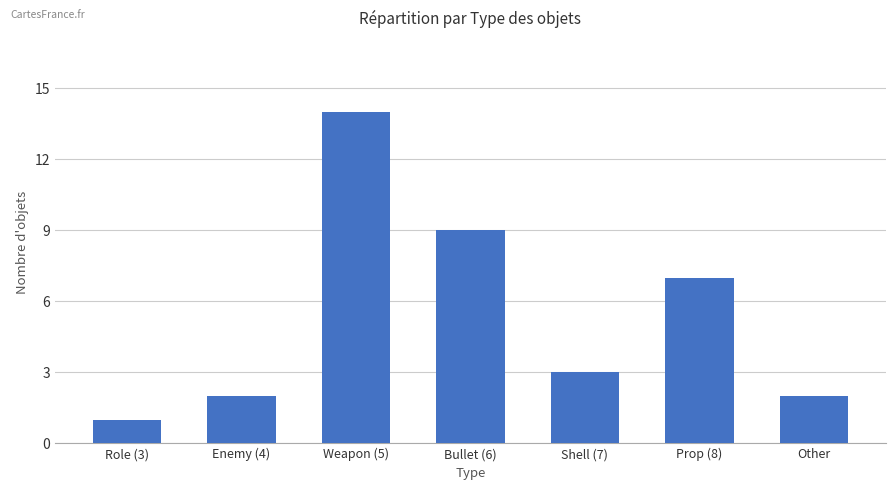

What is the sum of all values?

38